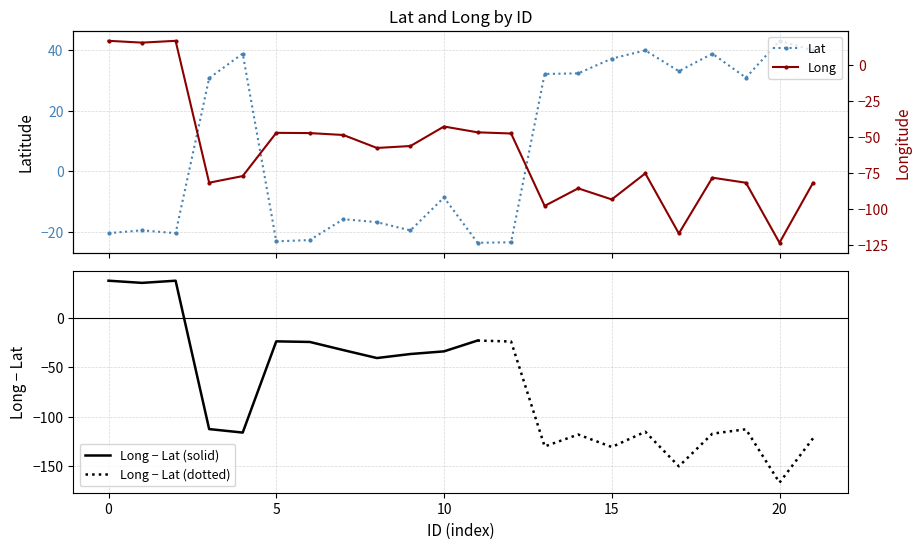

The value of Long − Lat (solid) at 10 is -33.9. True or false?

True